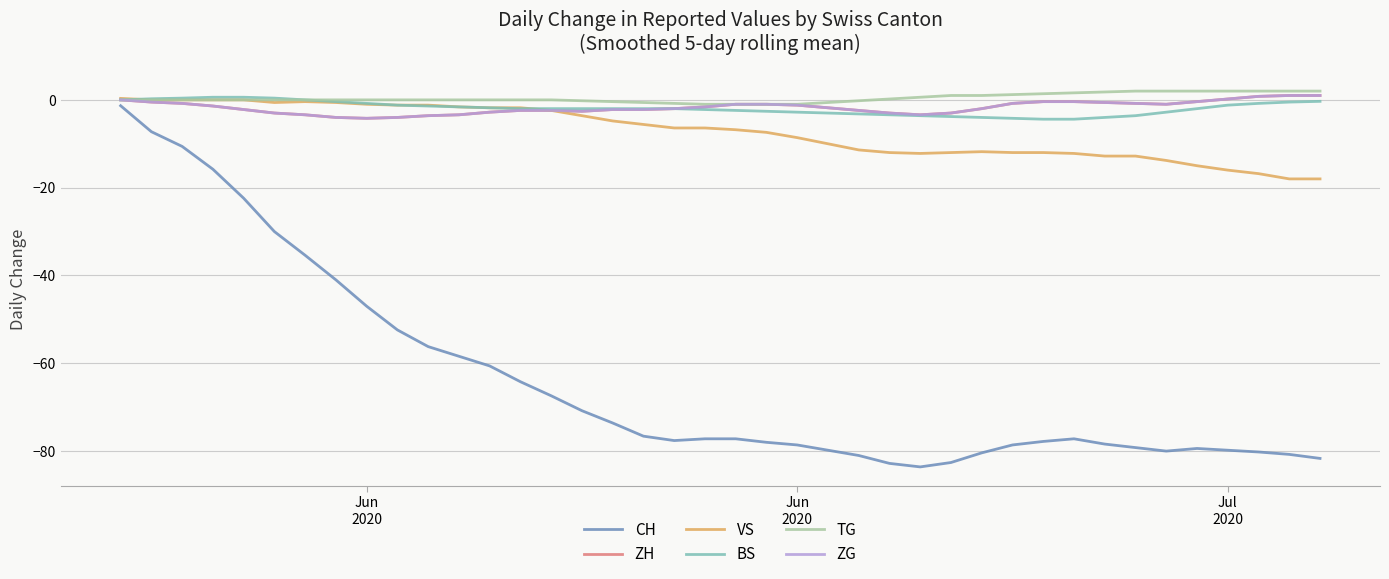

Is this an area chart (filled region under the line)?

No